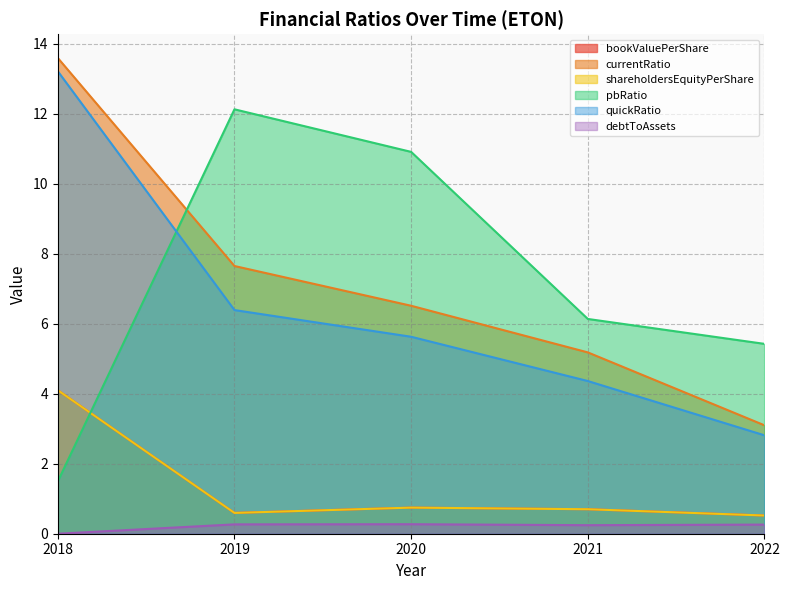

At which category is the sum across all series the highest?

2018